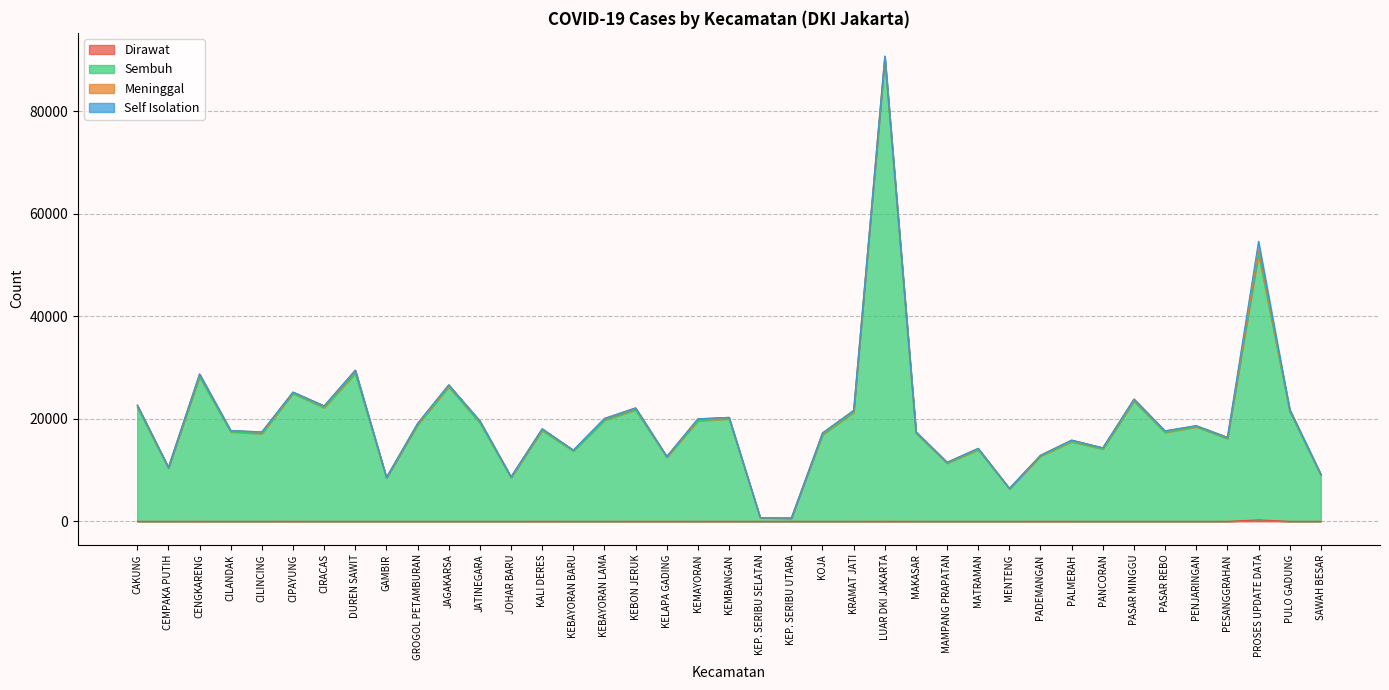

True or false: Dirawat and Sembuh cross at least once.

False